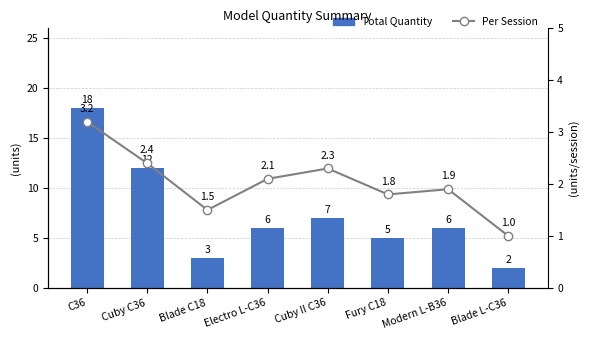

True or false: Total Quantity has a value of 12.0 at Cuby C36.

True